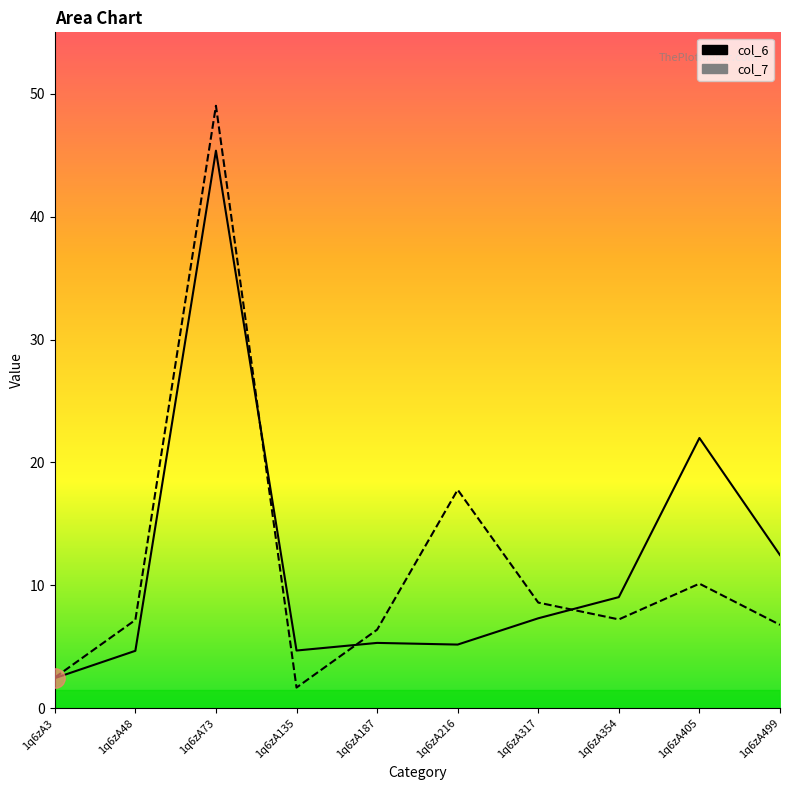

What is the minimum value for col_7?

1.7